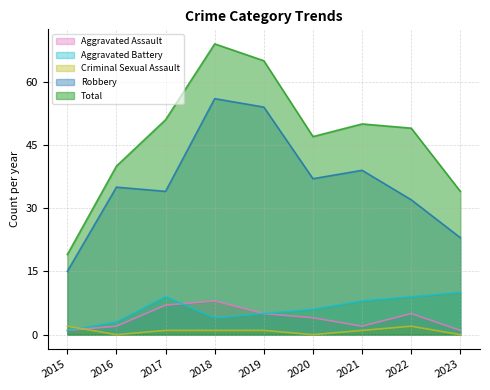

Rank the categories by Aggravated Battery value from lowest to highest.

2015, 2016, 2018, 2019, 2020, 2021, 2017, 2022, 2023